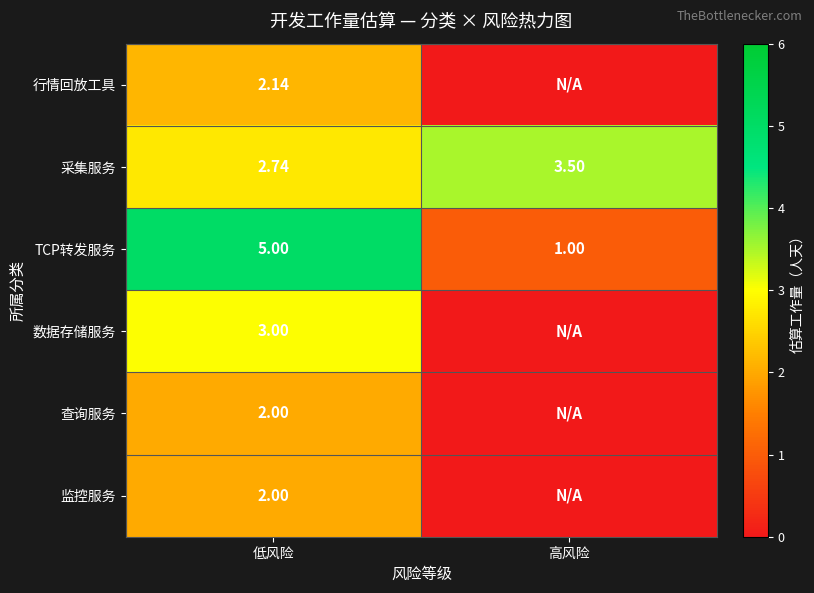

At which label does 采集服务 first exceed 3?

高风险